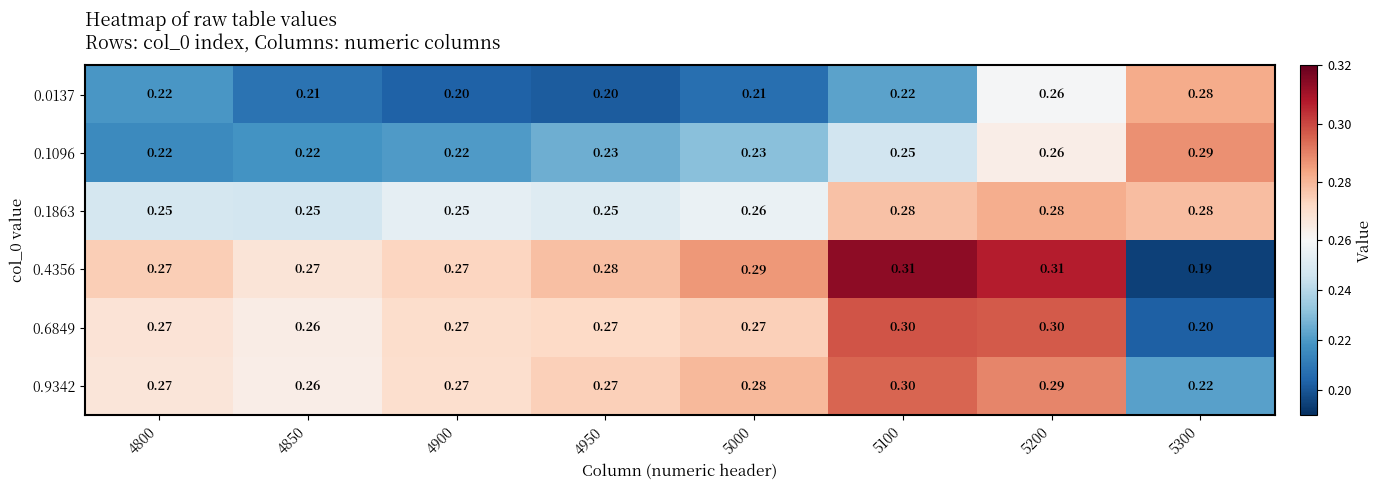

At how many categories does at least one series exceed 0?

8